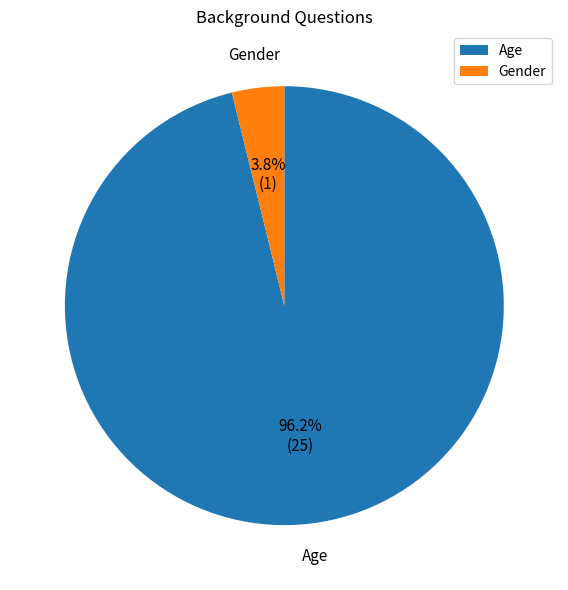

Which slice is the smallest?

Gender